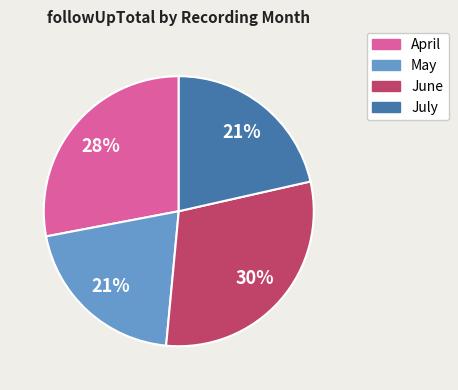

How many slices are in this pie chart?

4